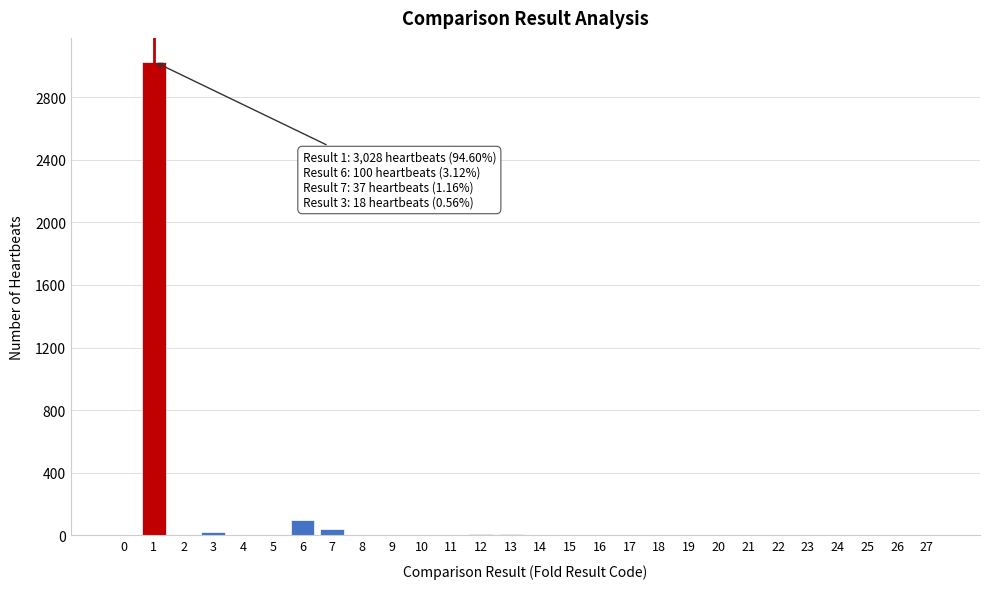

Is it true that the value at 1 is 3028?

True